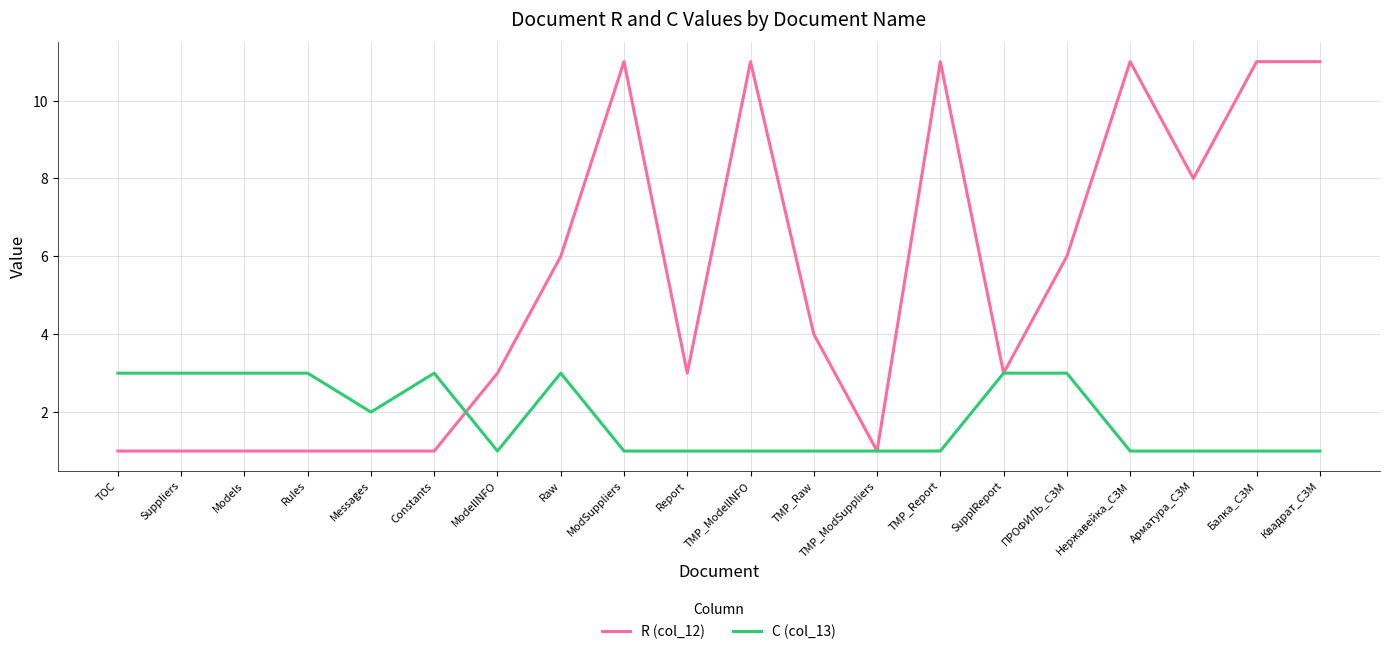

True or false: C (col_13) and R (col_12) intersect in this chart.

True